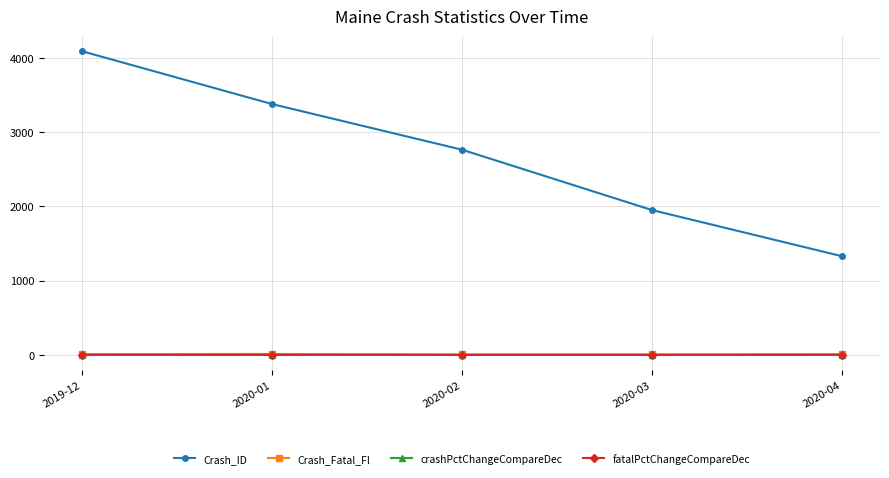

What is the label of the 3rd point from the left?

2020-02